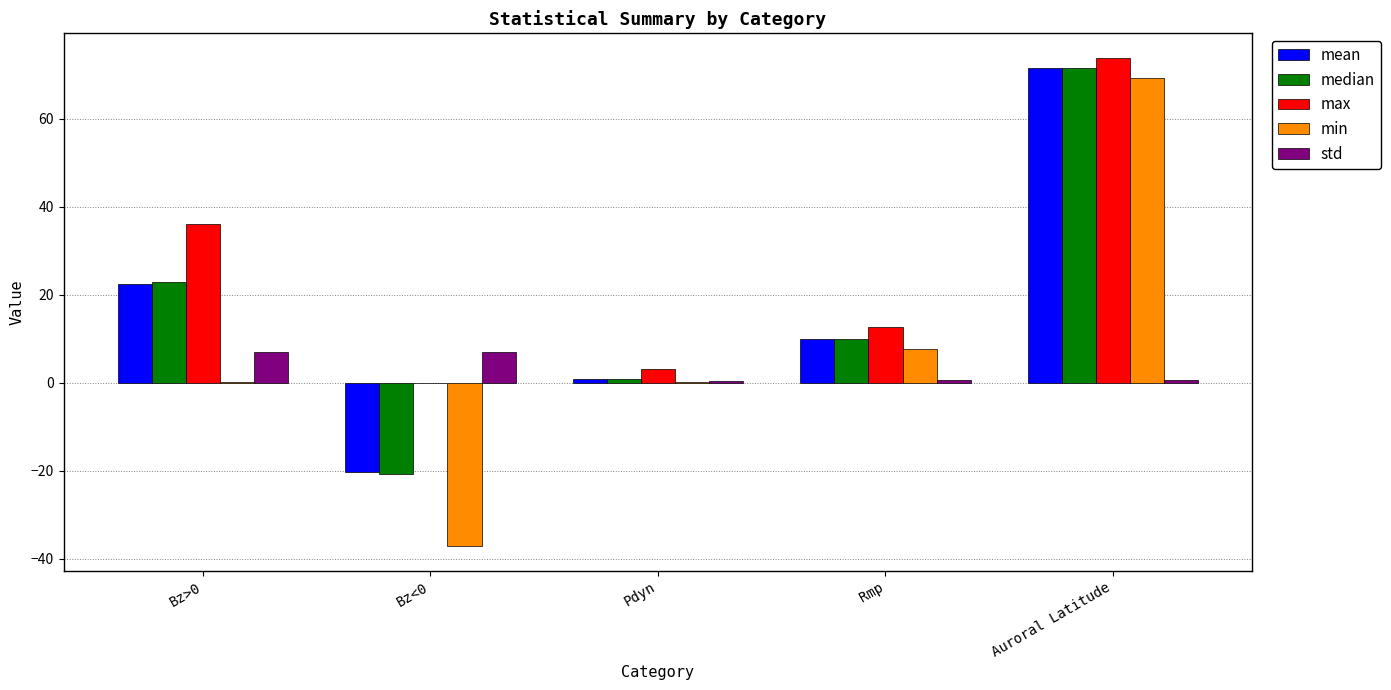

How many categories are shown in the chart?

5